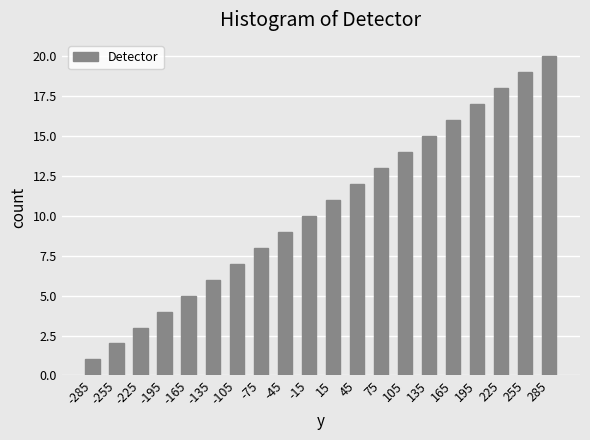

What is the ratio of the value at 105 to the value at -225?

4.7